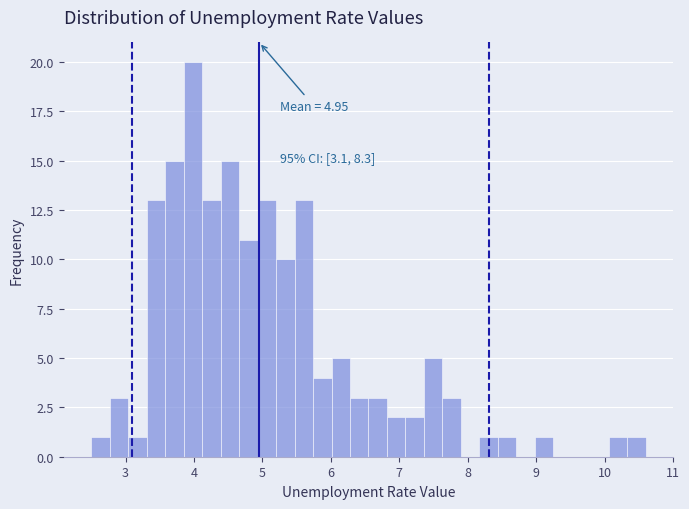

Around what value on the x-axis is the tallest bar? Give the approximate position of its centre, as read against the axis.

4.0